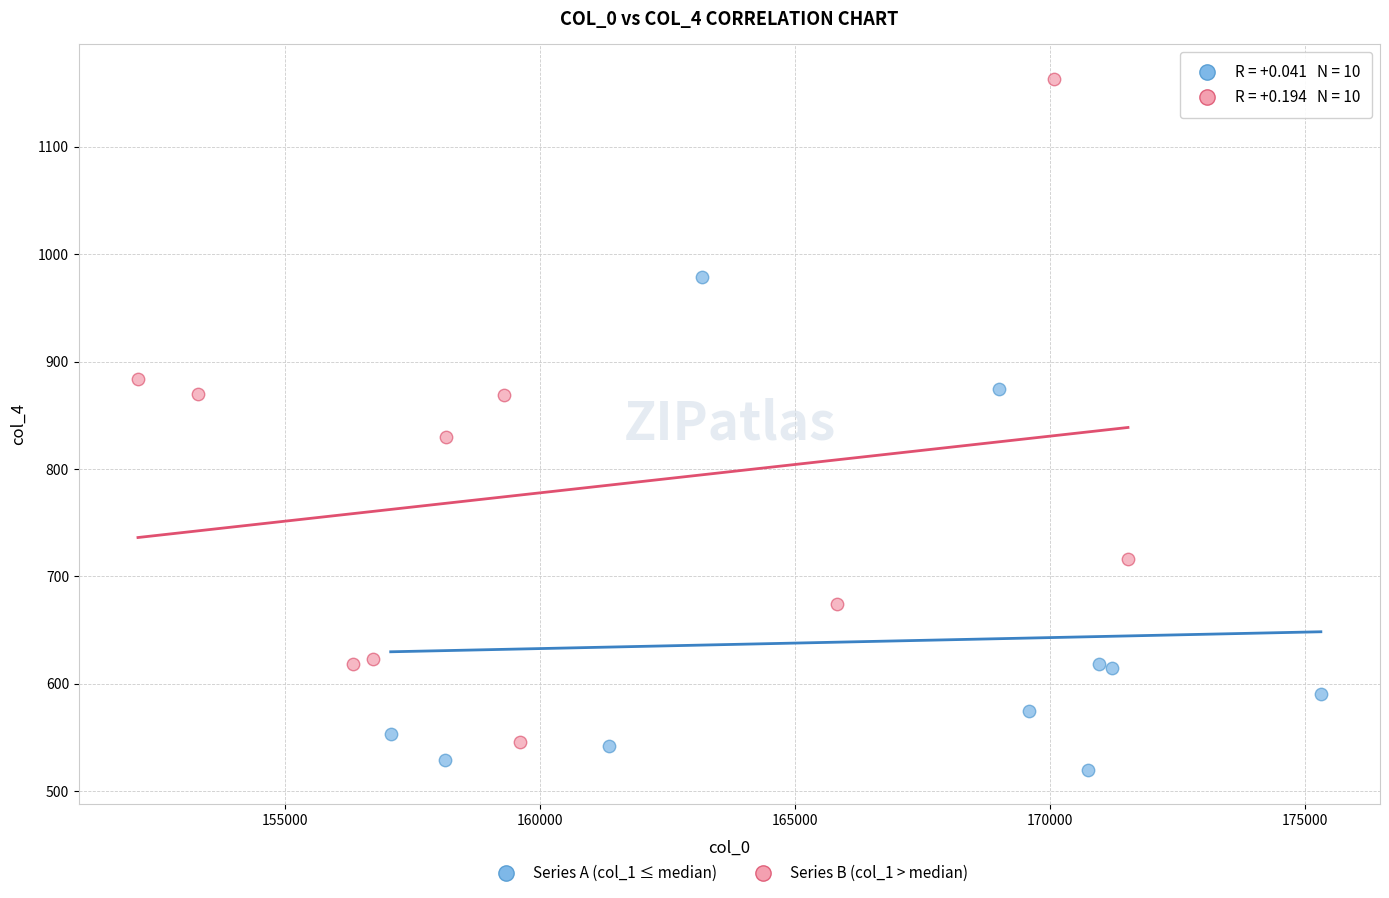

Which series has the largest Y range (max minus min)?

Series B (col_1 > median)